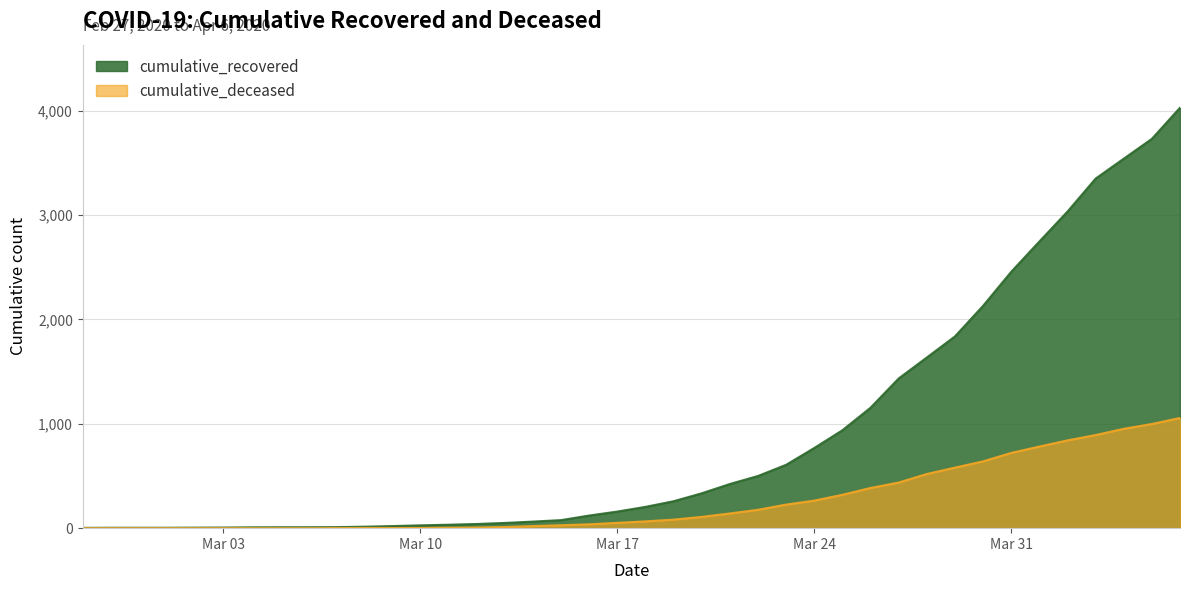

True or false: cumulative_deceased has a value of 156 at 2020-03-25.

False